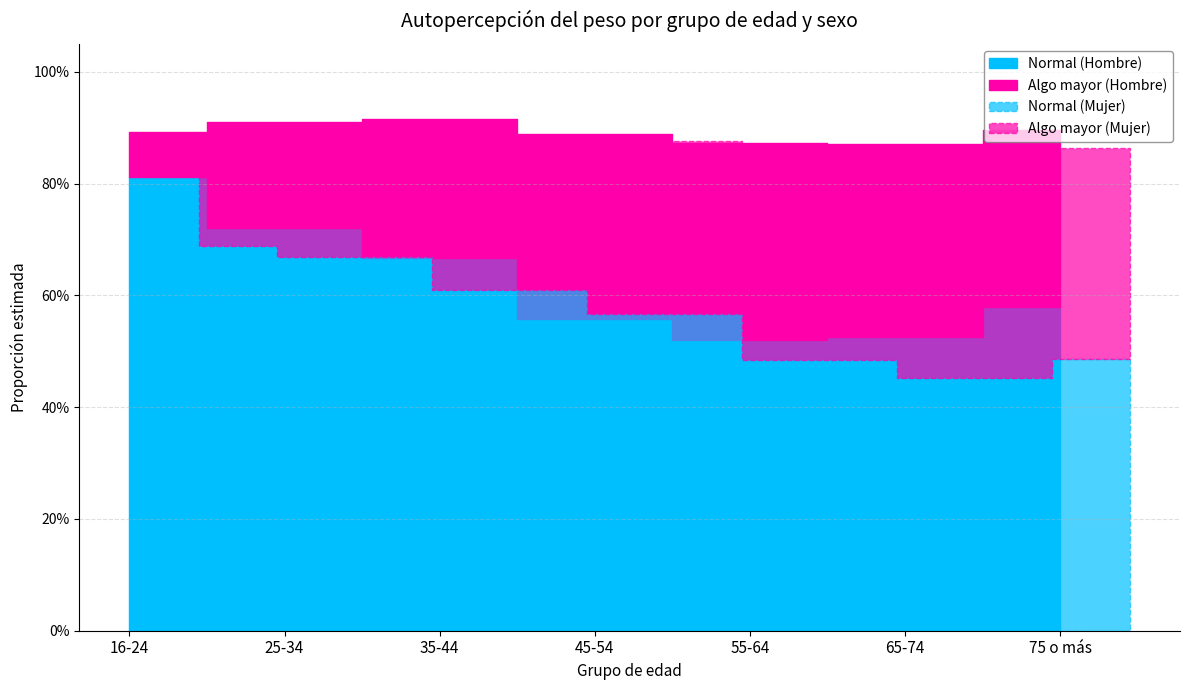

List the labels in order of Normal (Mujer) value, largest first.

16-24, 25-34, 35-44, 45-54, 75 o más, 55-64, 65-74